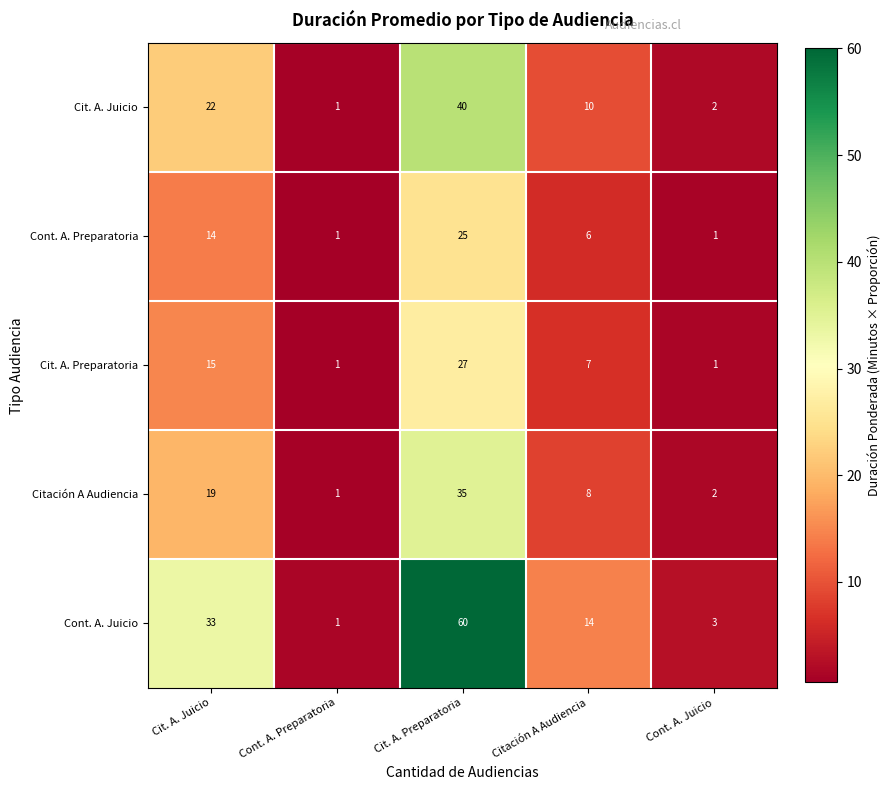

At which label does Cont. A. Juicio first exceed 14?

Cit. A. Juicio